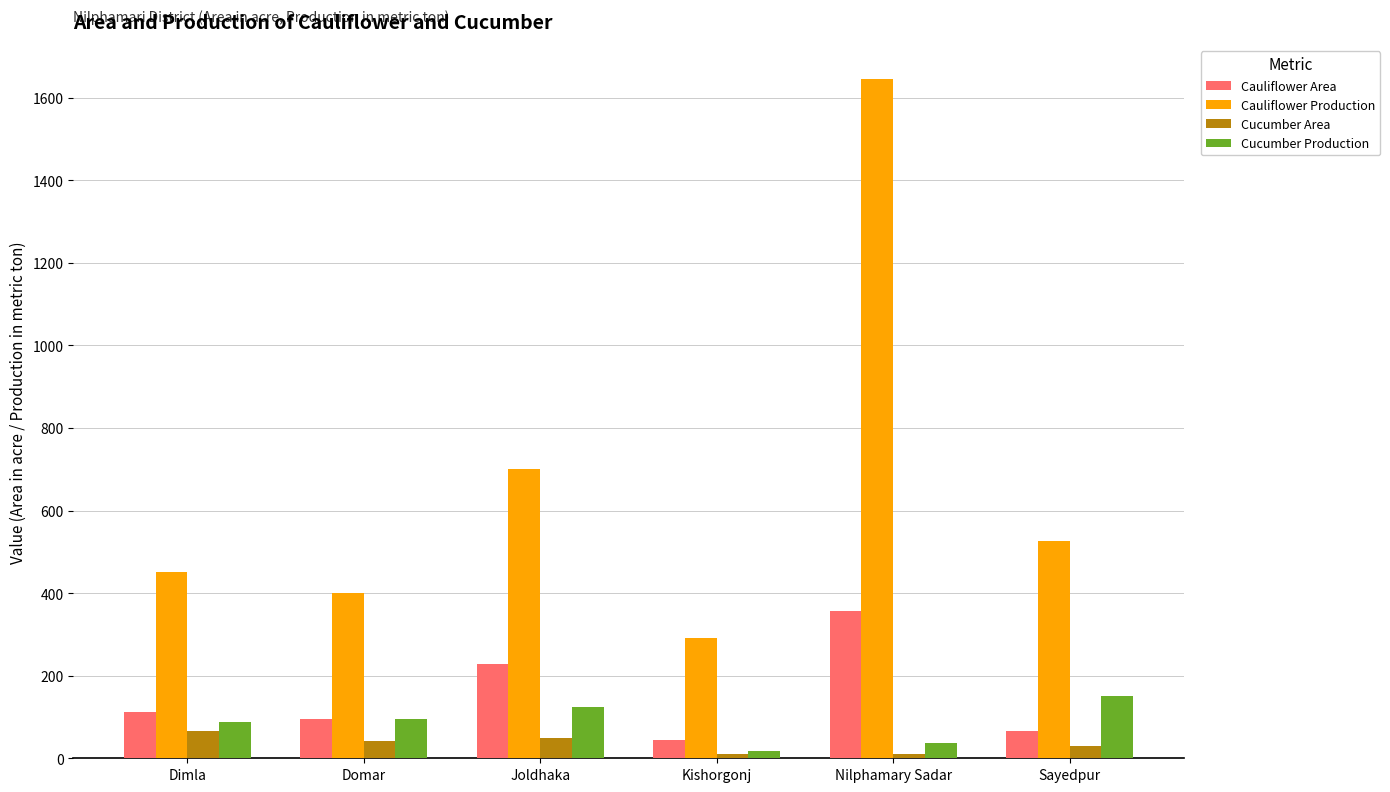

The Cucumber Production series shows 37 at Nilphamary Sadar. True or false?

True